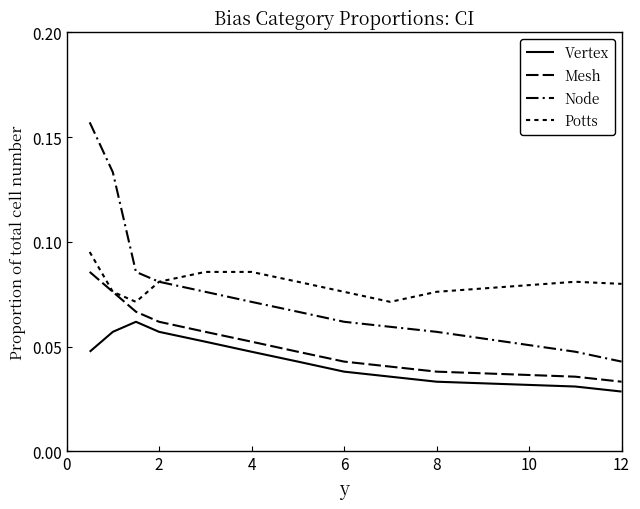

Is this an area chart (filled region under the line)?

No